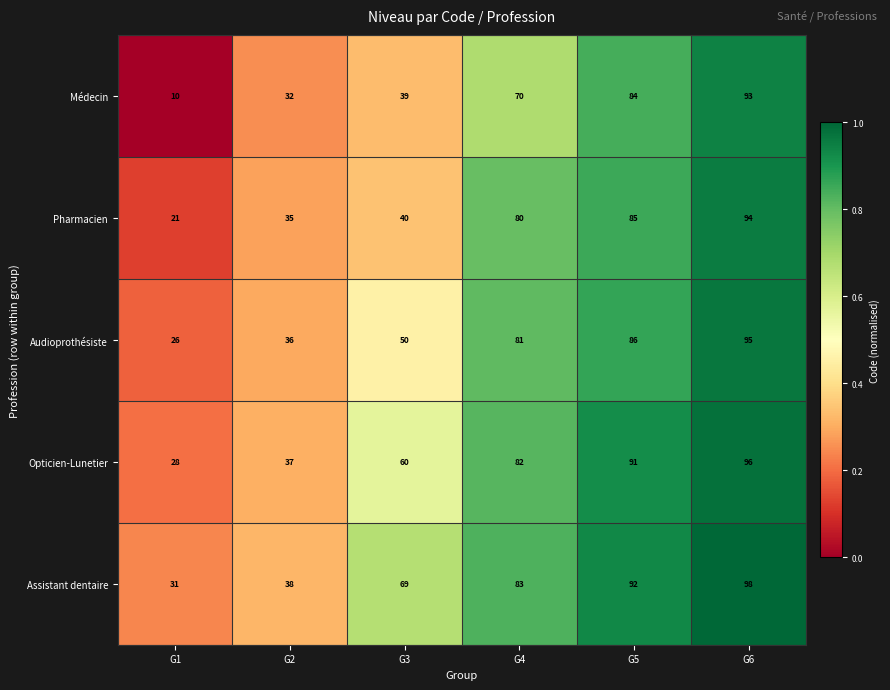

True or false: Pharmacien has a value of 85 at G5.

True